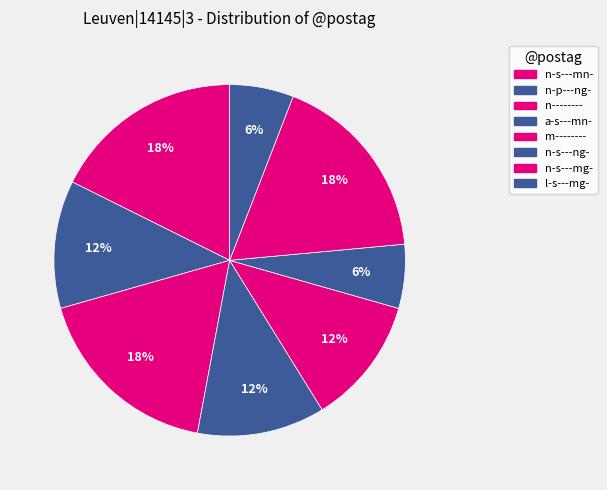

Count the number of slices in the pie.

8